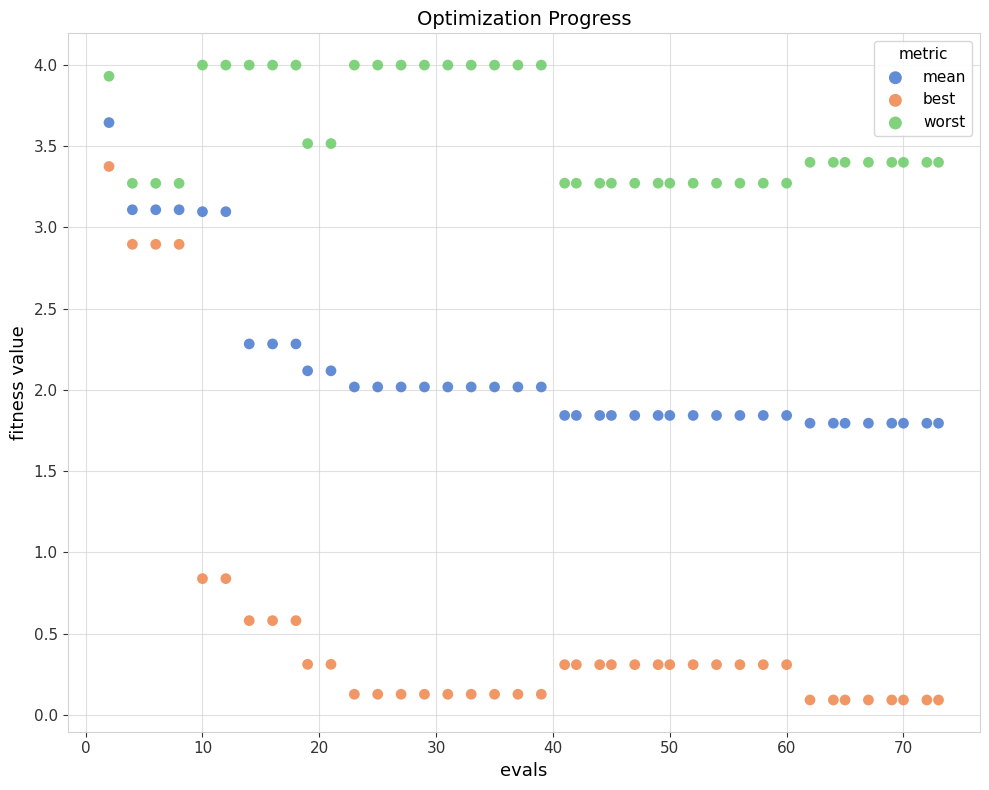

Which series contains the highest Y value?

worst